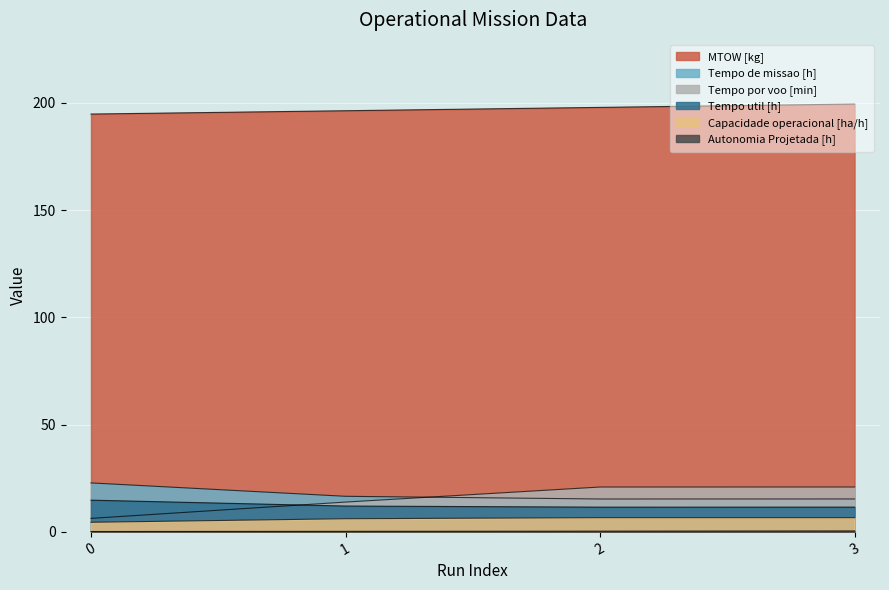

What is the total value across all series at 0?

243.0